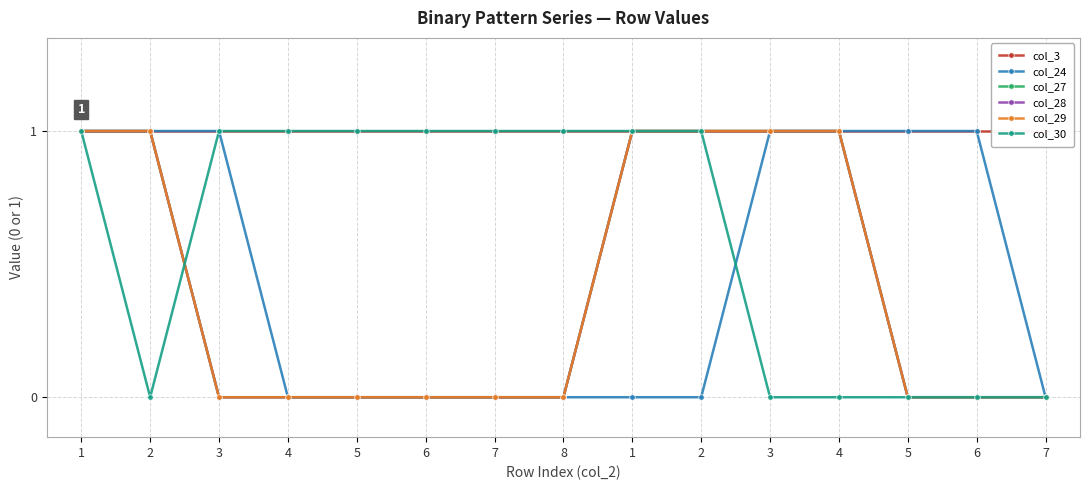

True or false: col_24 has more than 2 points higher than both neighbors.

False